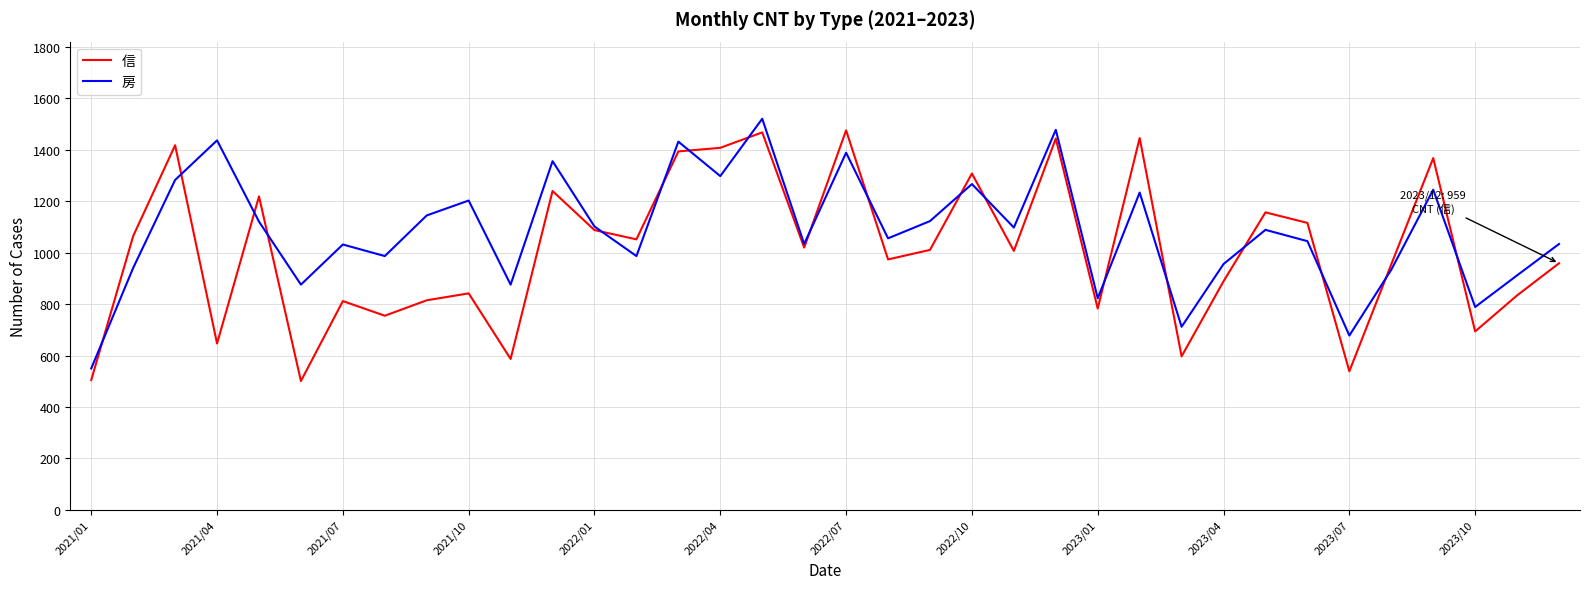

List the series in order of their overall mean, lowest first.

信, 房